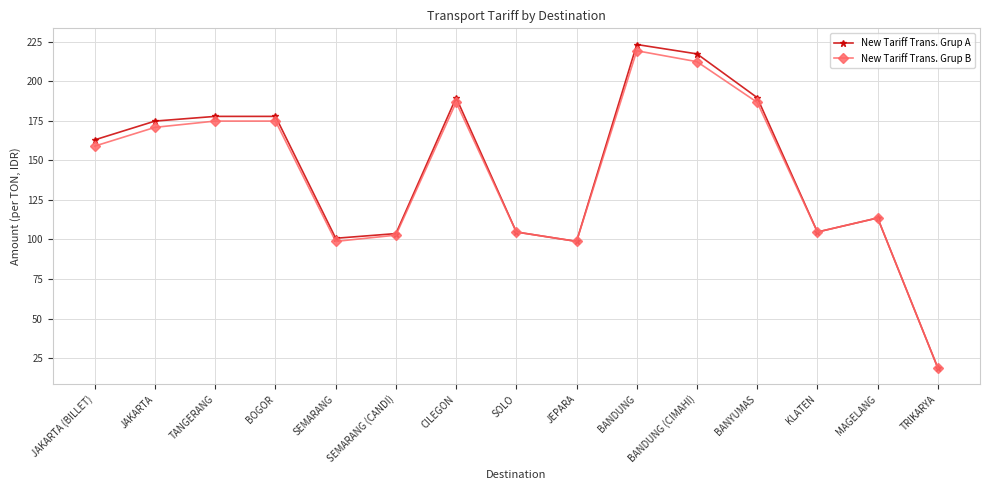

How many lines are shown in the chart?

2